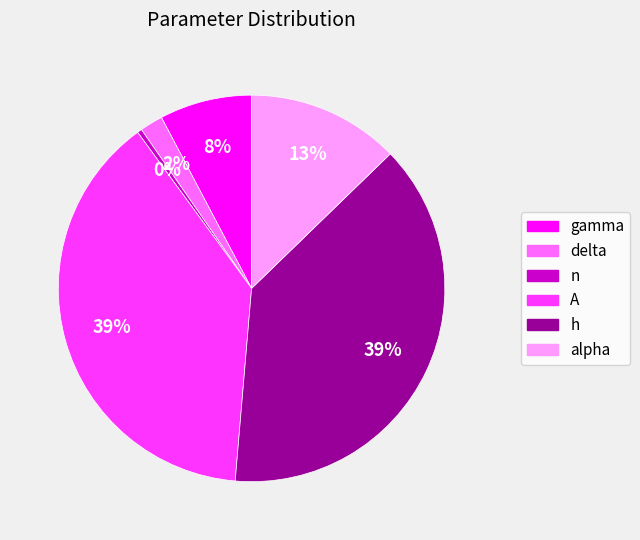

Count the number of slices in the pie.

6